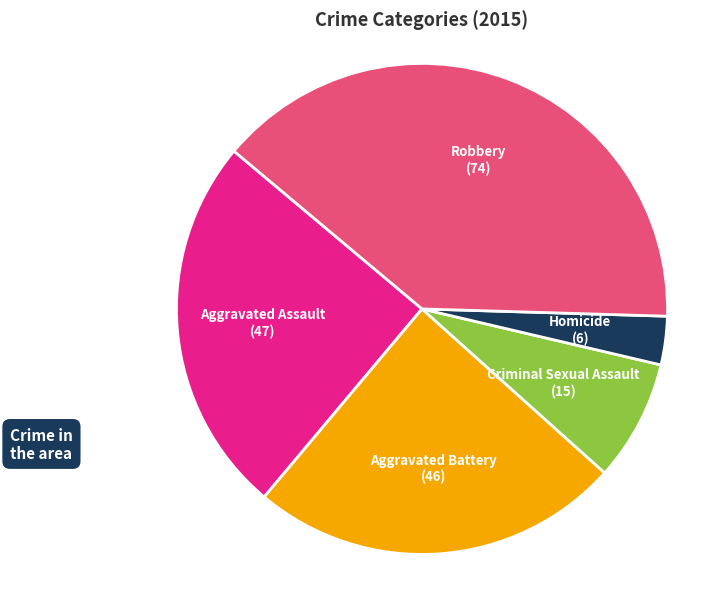

Does any single category account for the majority?

No